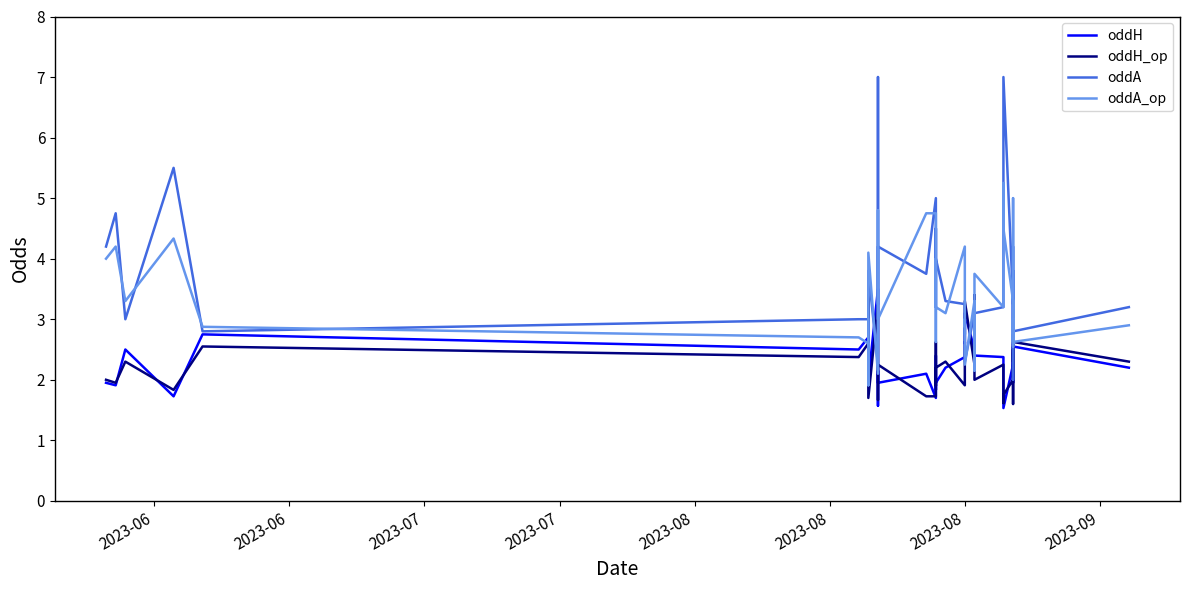

What is the value of the oddA_op point at the 15th from the left?

4.8